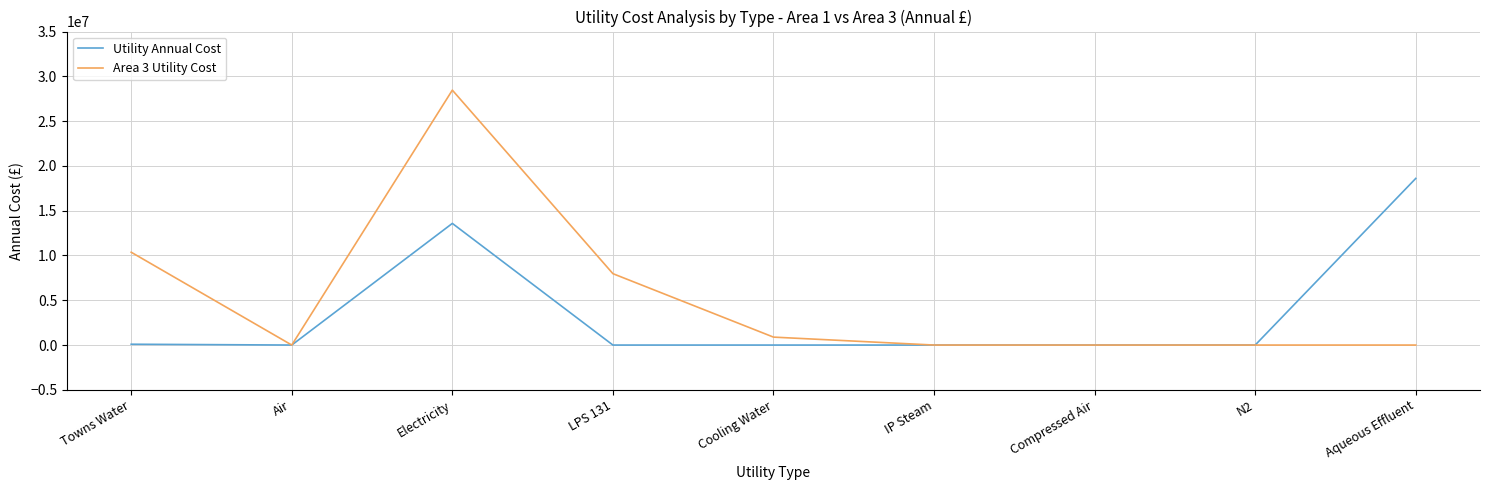

Which series has the widest spread of values?

Area 3 Utility Cost